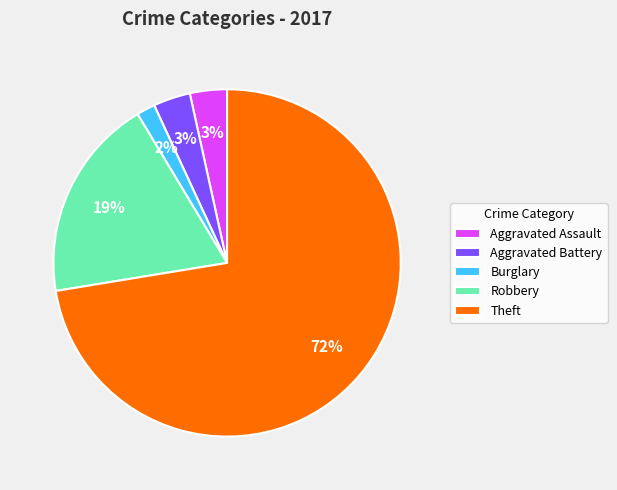

What is the largest slice in the pie chart?

Theft